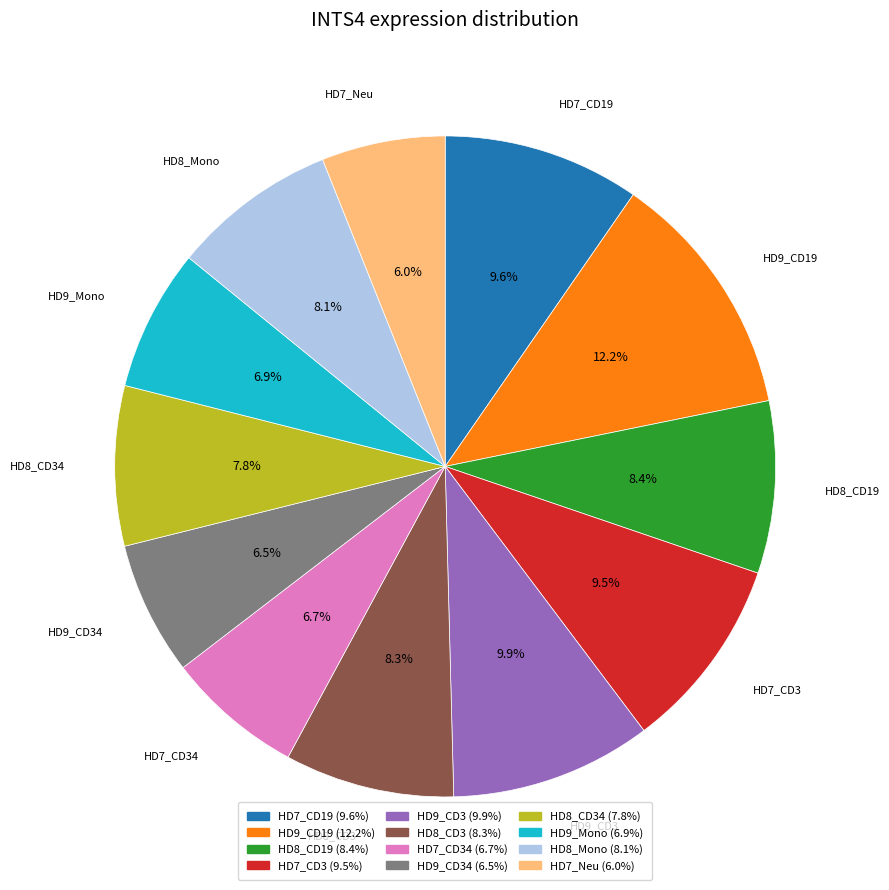

Which has a higher value, HD8_CD3 (8.3%) or HD9_Mono (6.9%)?

HD8_CD3 (8.3%)